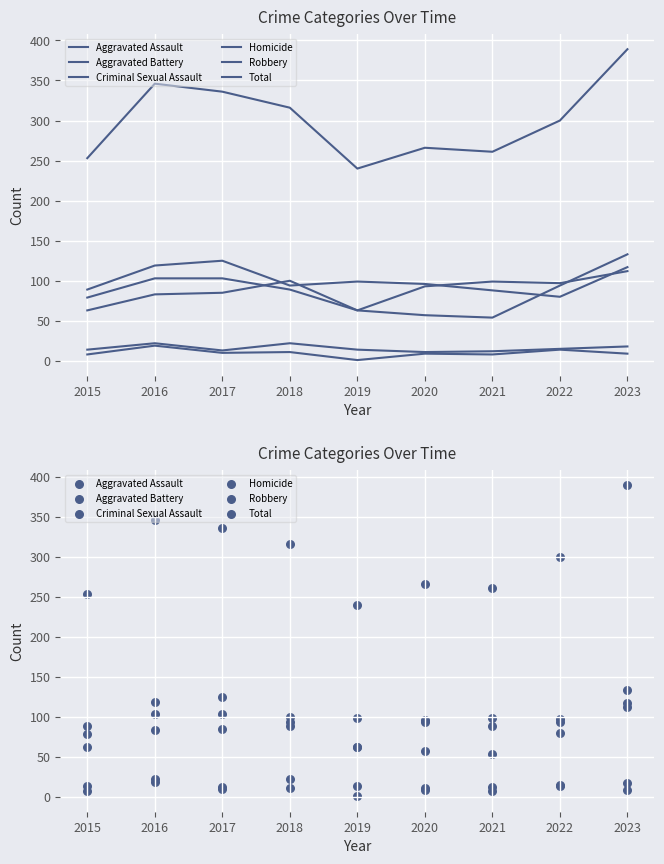

Which series has the largest Y range (max minus min)?

Total